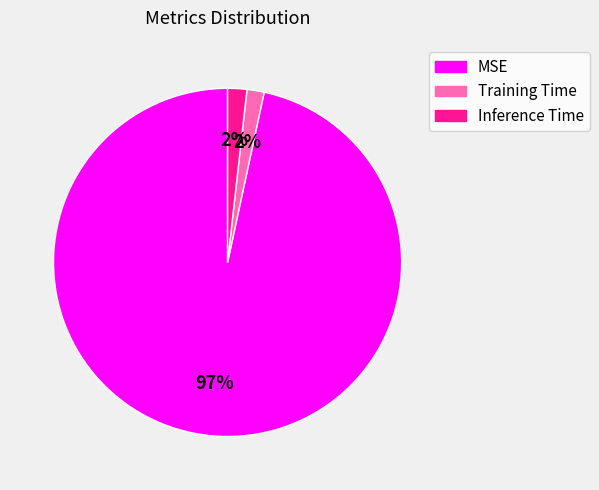

Which category accounts for the majority?

MSE